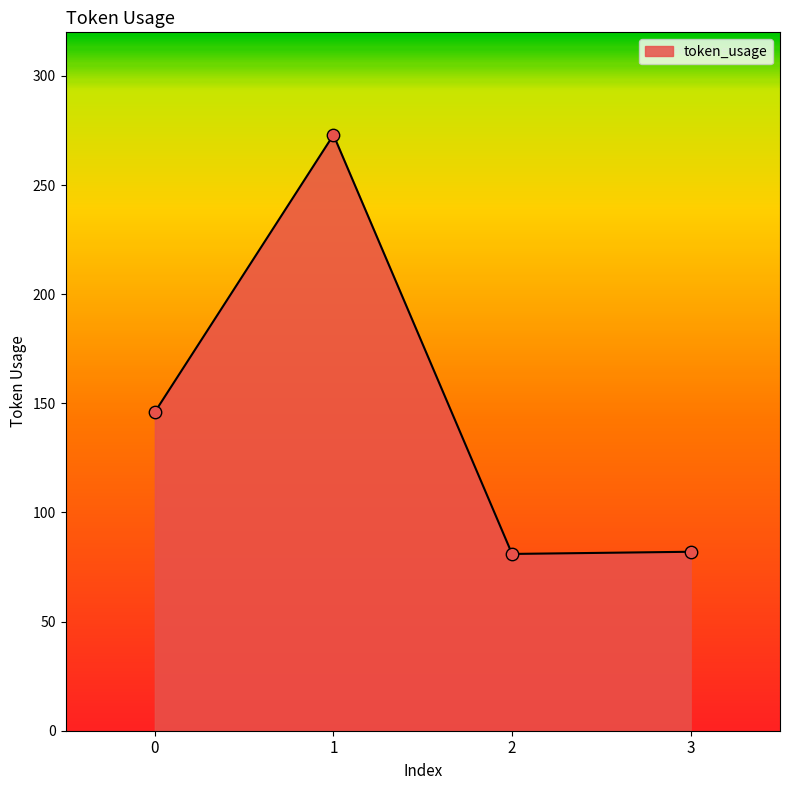

Which has a higher value, 1 or 3?

1